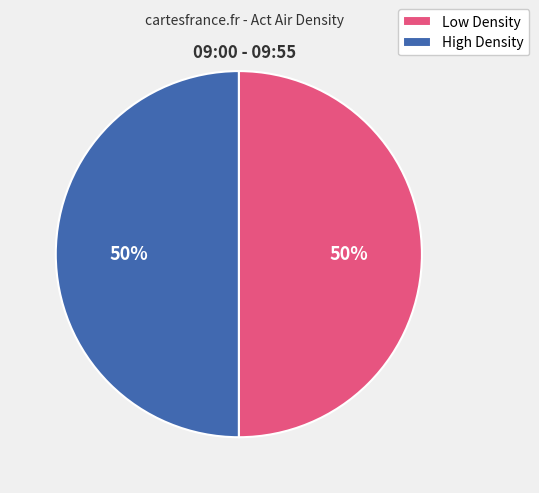

To the nearest percent, what is the average slice percentage?

50%